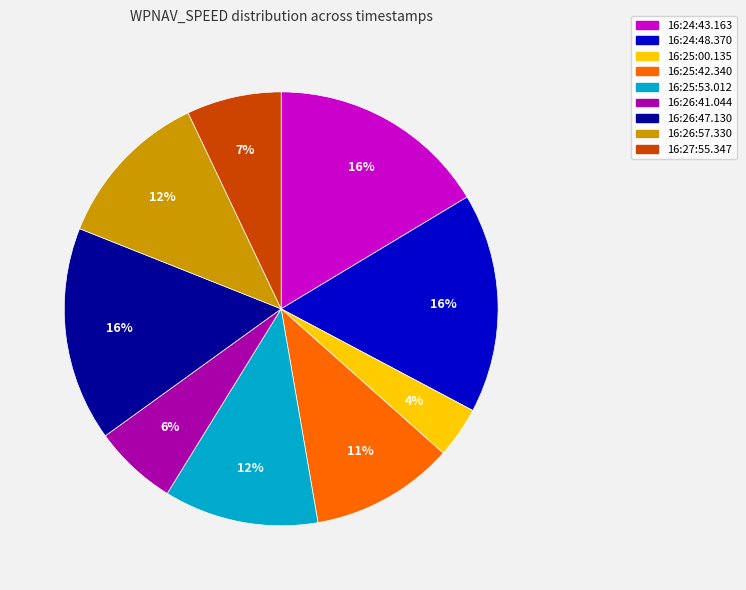

To the nearest percent, what is the average slice percentage?

11%